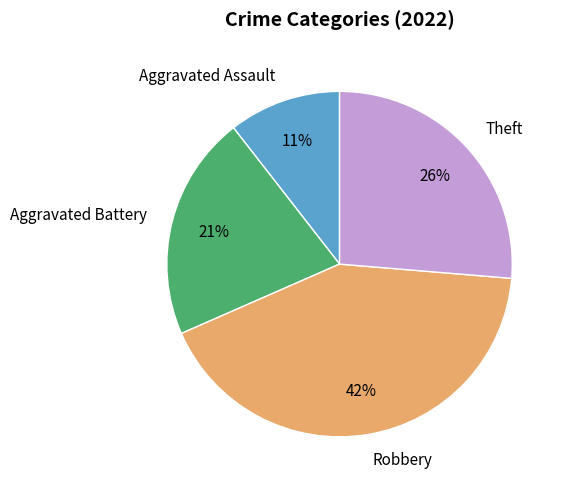

Count the number of slices in the pie.

4